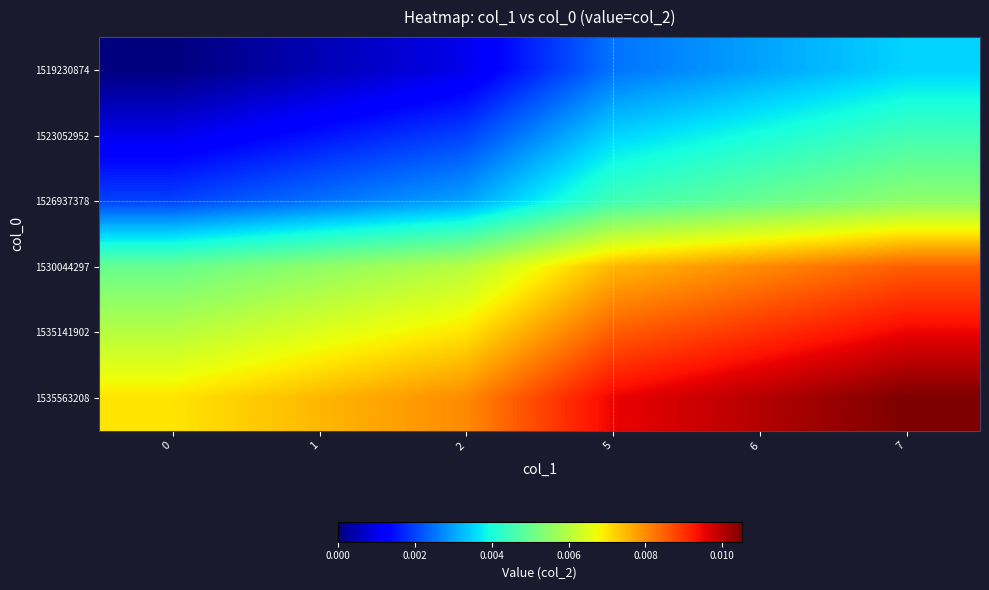

Count the number of data series in this chart.

6